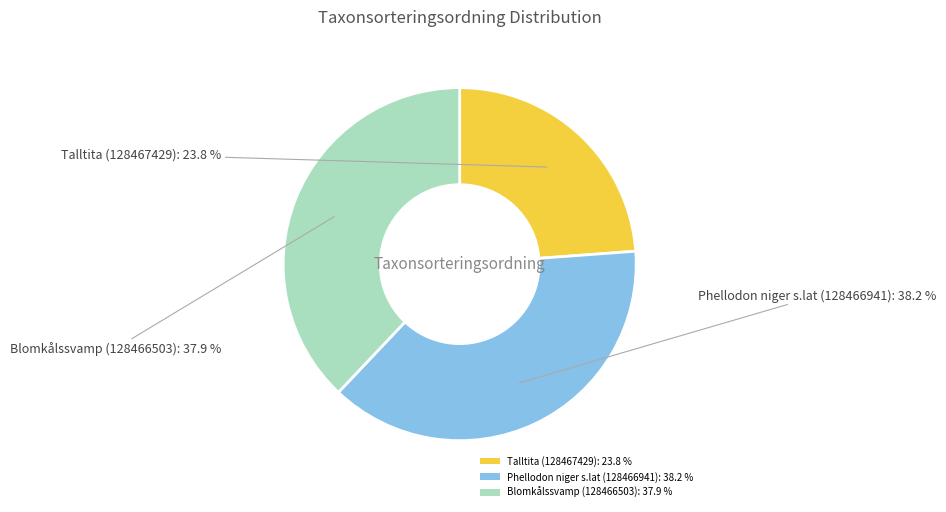

Is it true that Blomkålssvamp (128466503) is 29% of the pie?

False